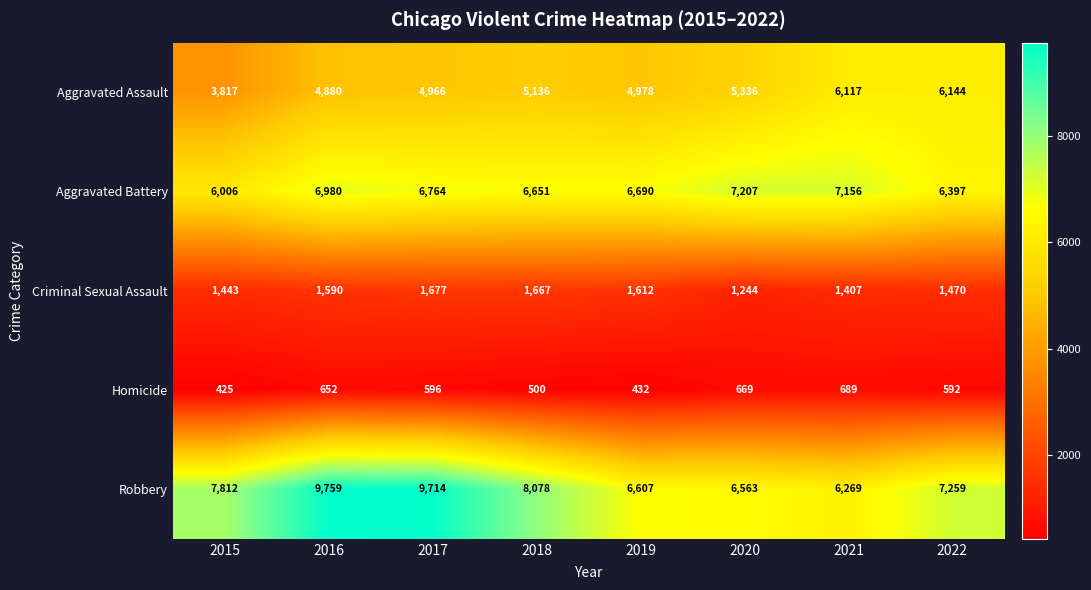

Count the number of data series in this chart.

5